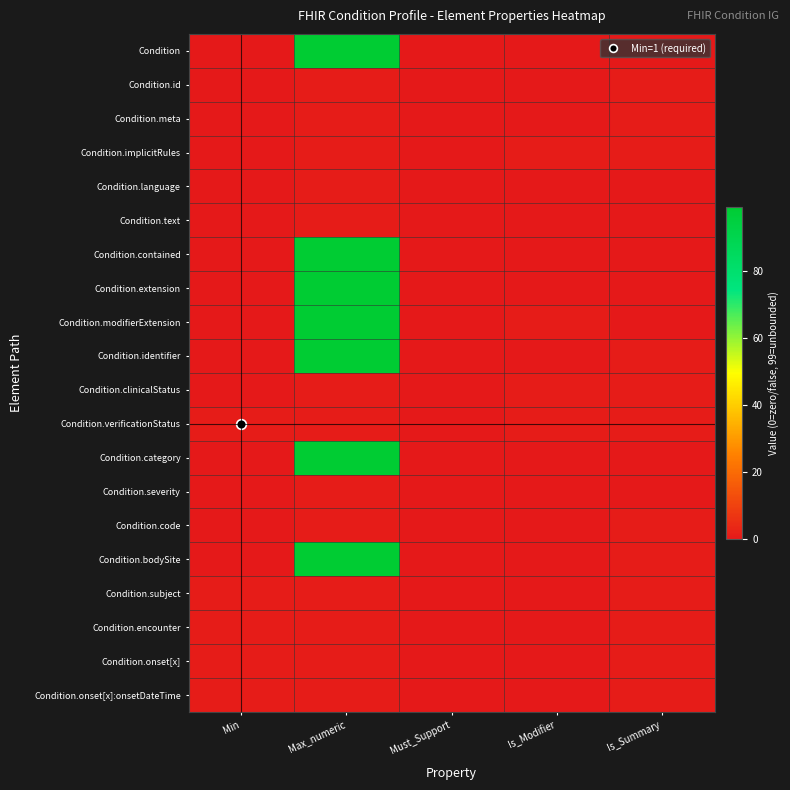

Which category has the lowest value across all series?

Min